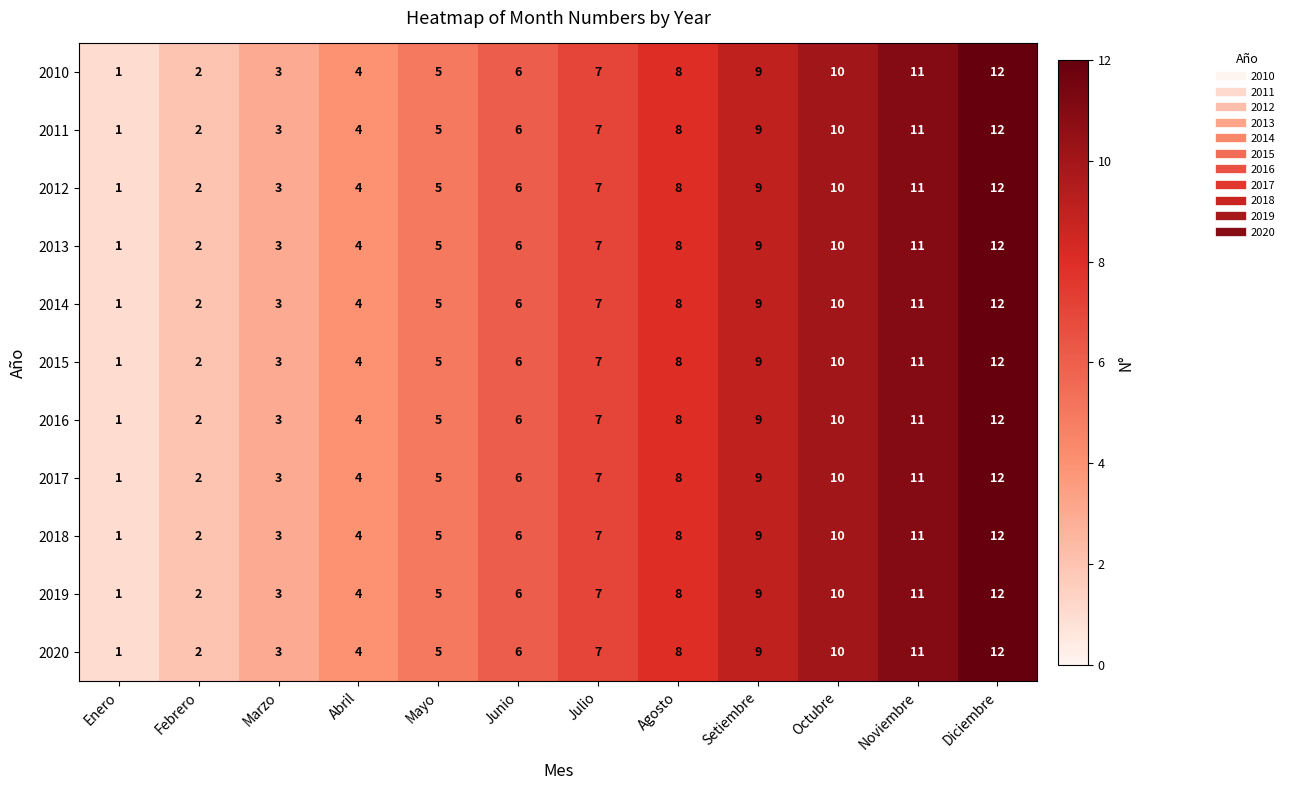

Is the value of 2018 at Enero greater than the value of 2011 at Octubre?

No